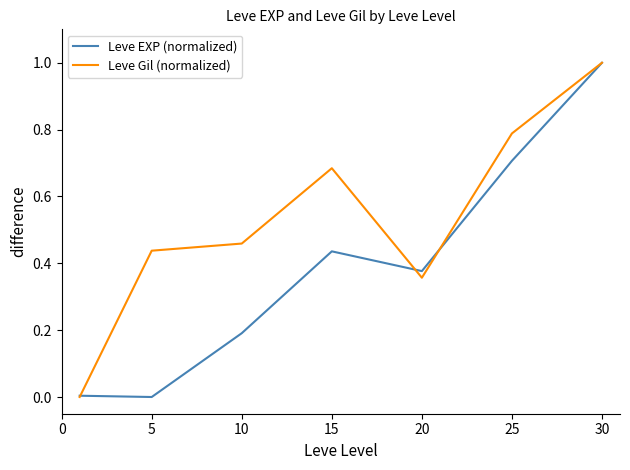

Which series has the largest total across all categories?

Leve Gil (normalized)